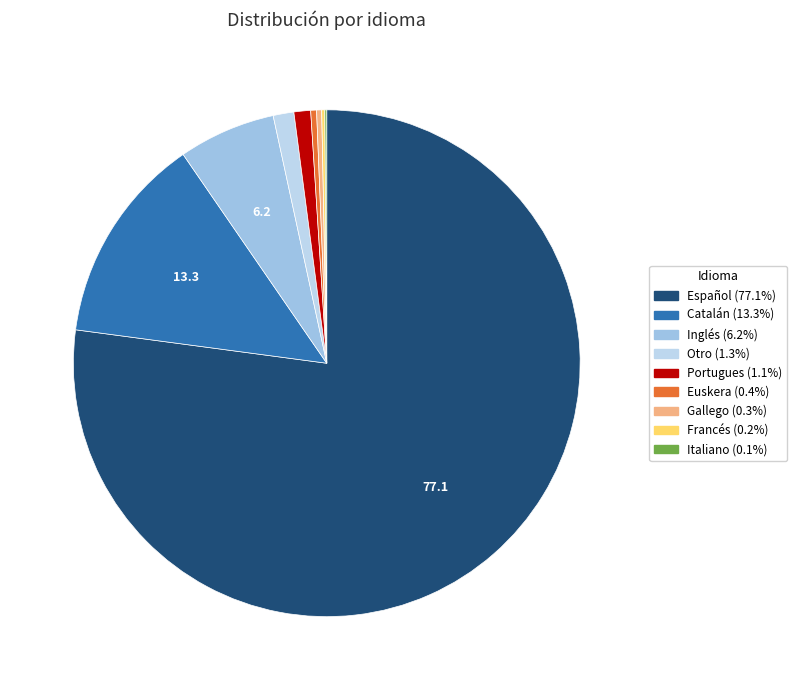

Count the number of slices in the pie.

9